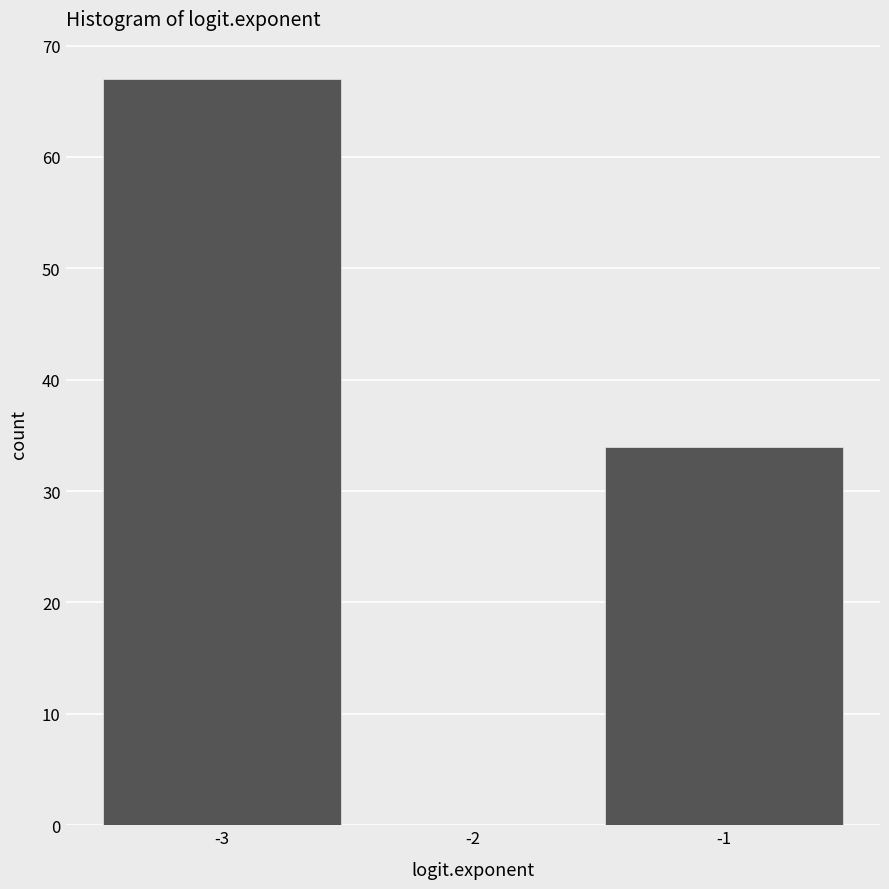

Reading right to left, list all the values displayed in this chart.

-1=34	-2=0	-3=67